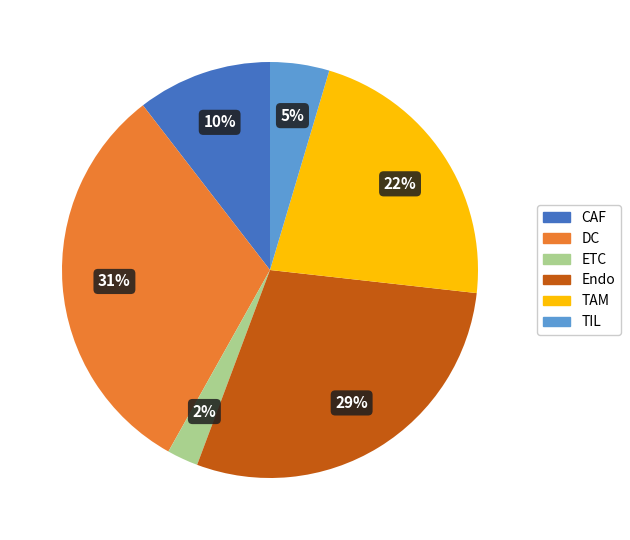

Do TIL and DC together represent more than half of the pie?

No